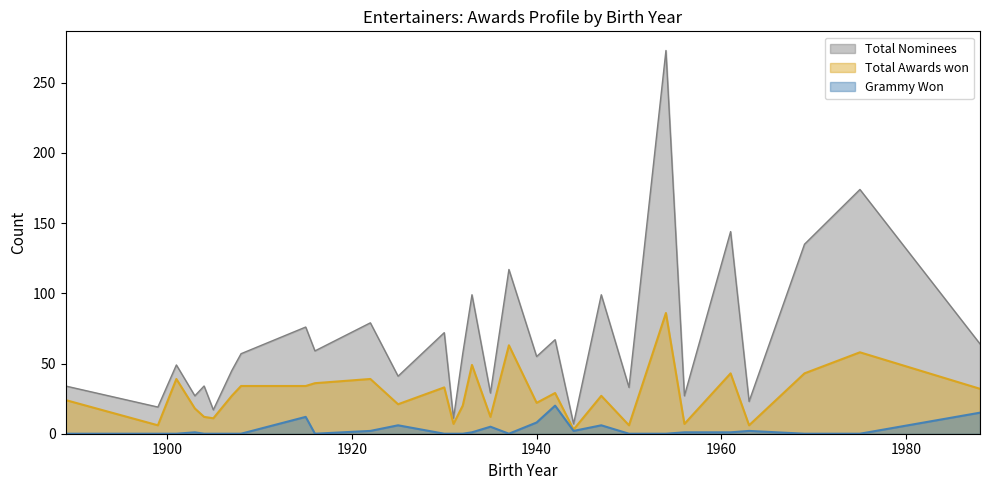

Is the value of Total Nominees at 1908 greater than the value of Grammy Won at 1932?

Yes